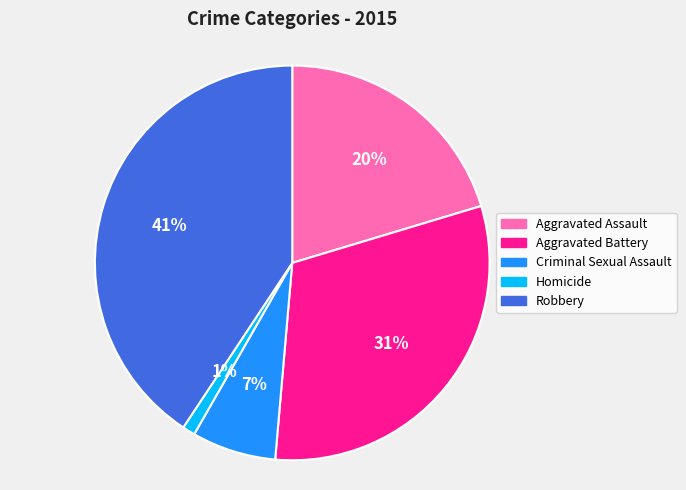

Is it true that Aggravated Battery is 31% of the pie?

True